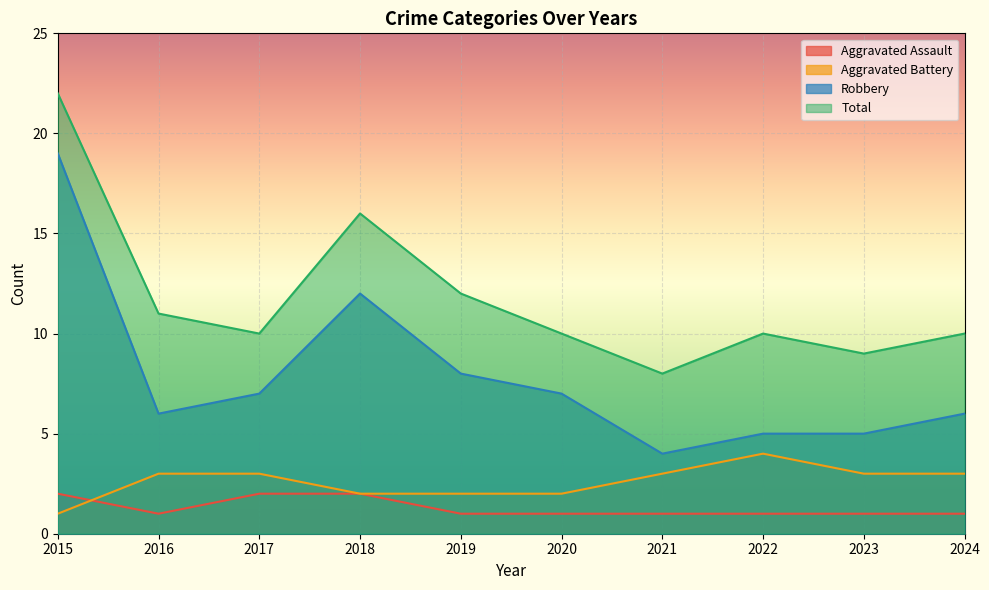

What are all the series names shown in the legend?

Aggravated Assault, Aggravated Battery, Robbery, Total